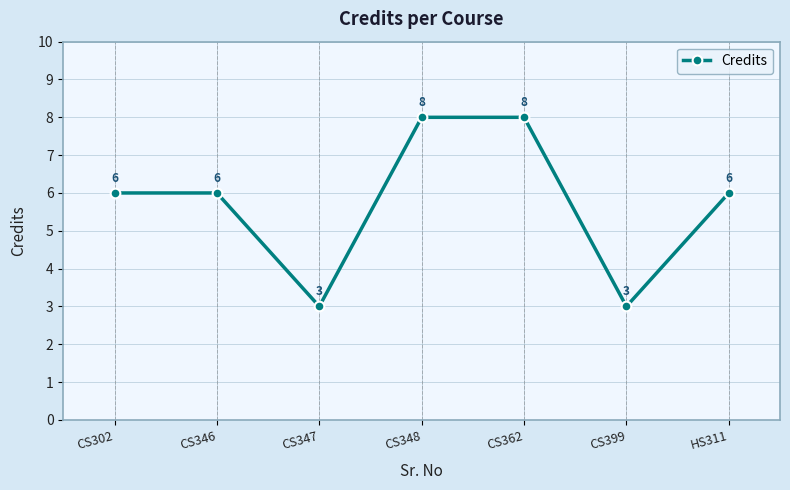

What is the value of the 7th point from the left?

6